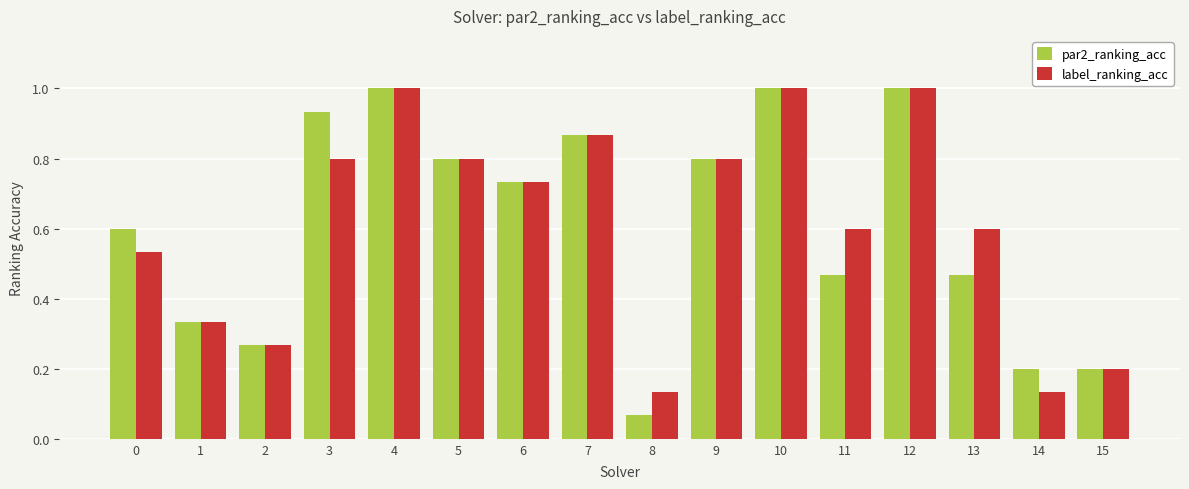

At how many categories does at least one series exceed 0?

16